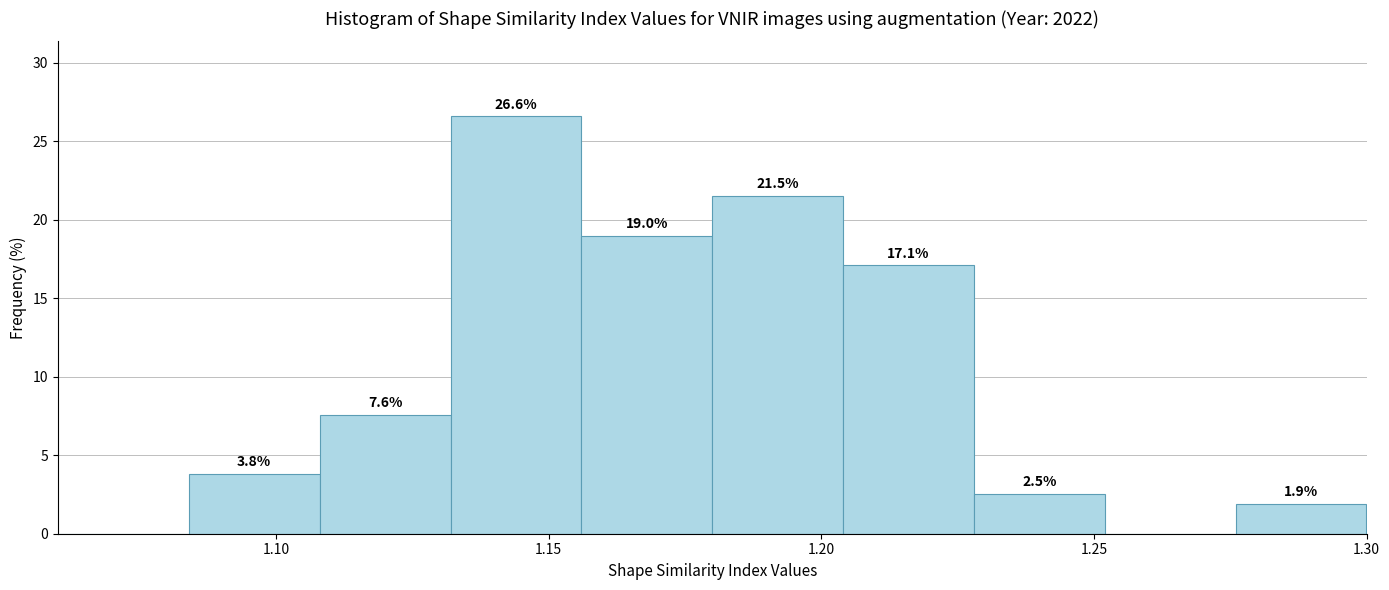

Which range on the x-axis has the tallest bar?

1.132 to 1.156